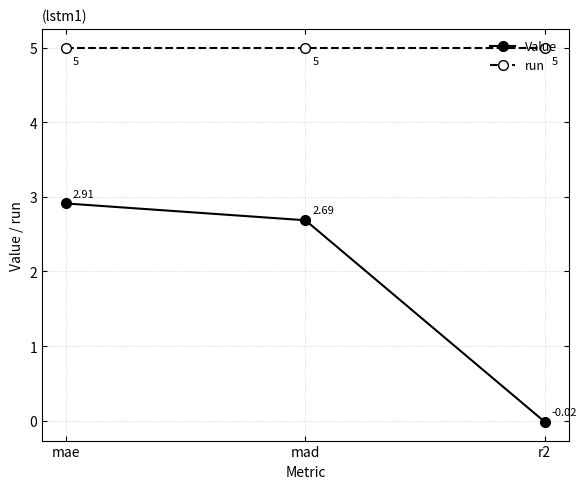

Which label corresponds to the smallest value in the chart?

r2